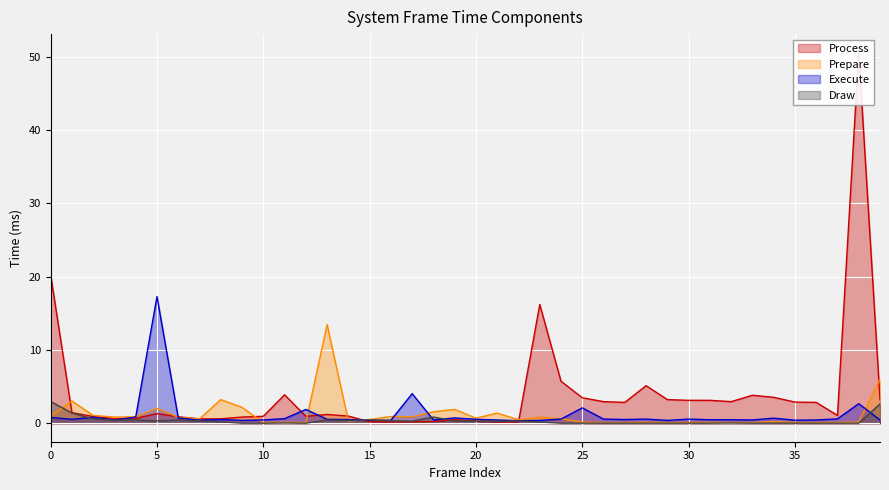

Which category has the highest value in the Process series?

38